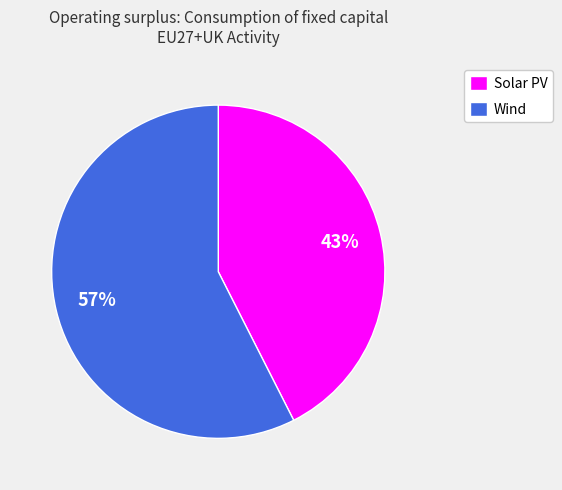

How many slices are in this pie chart?

2